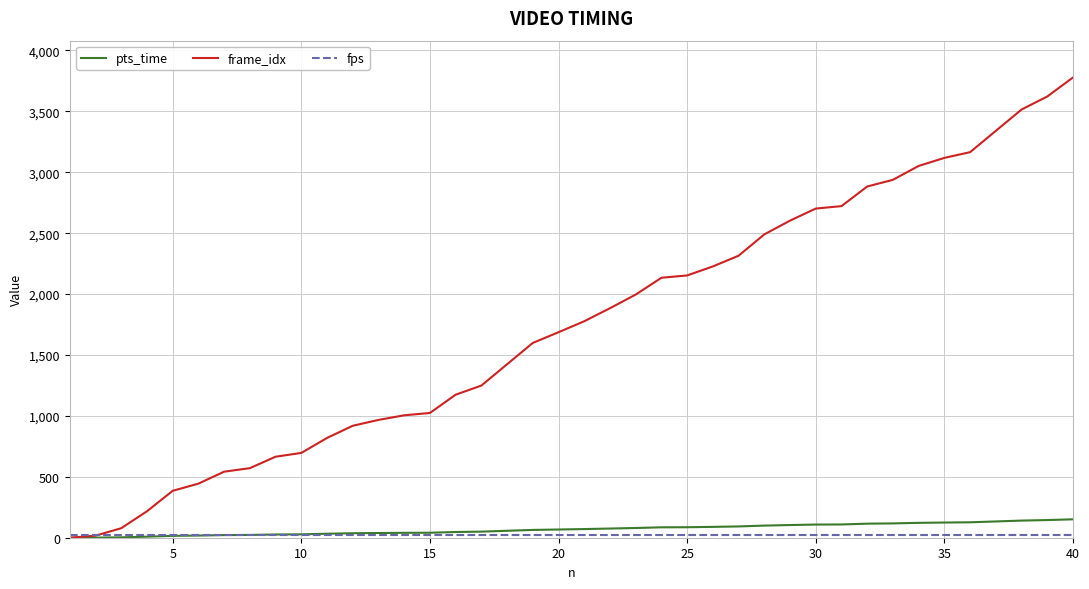

What is the maximum value shown in the chart?

3778.0